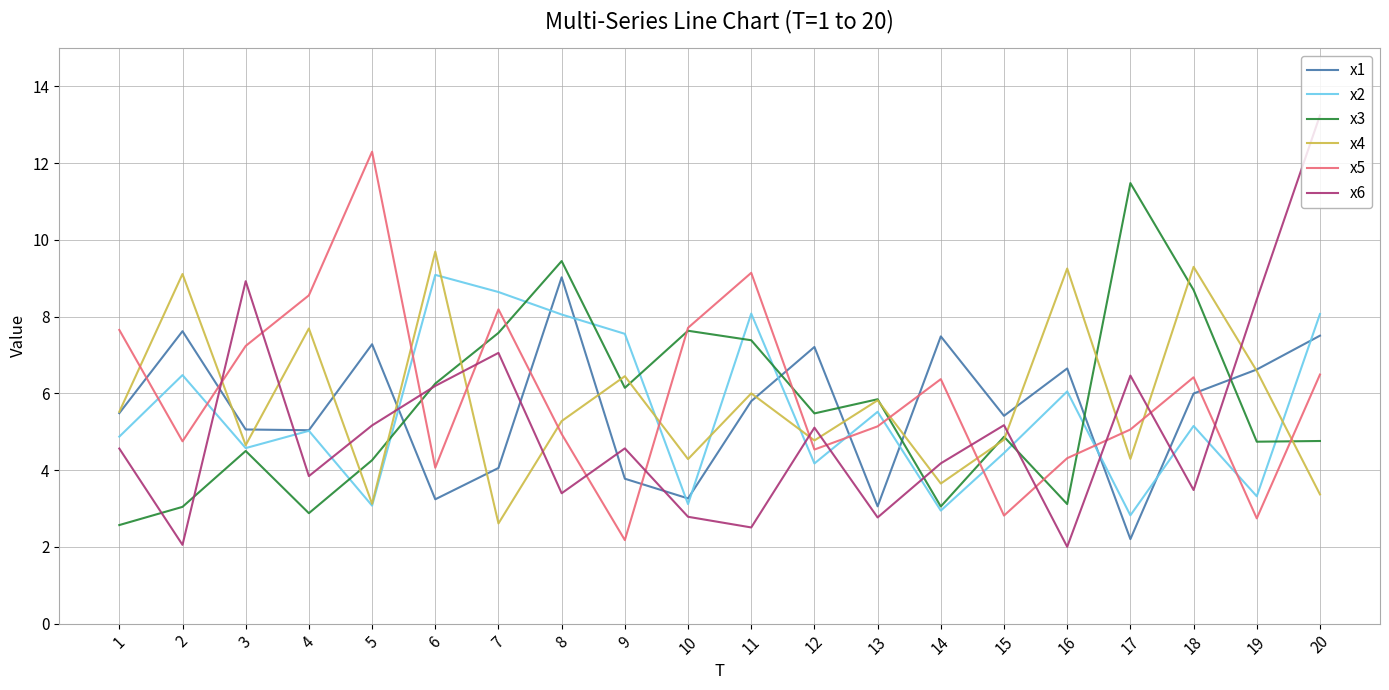

Between which two adjacent categories do x3 and x1 first intersect?

5 and 6